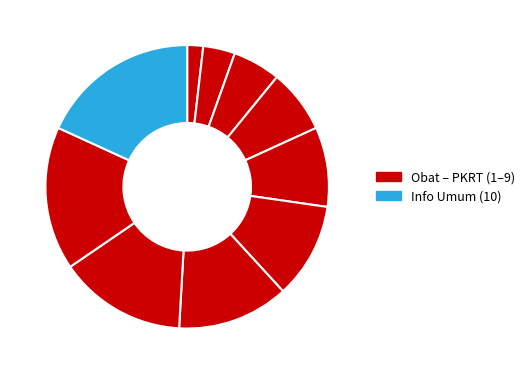

Is there a majority slice in this chart?

No